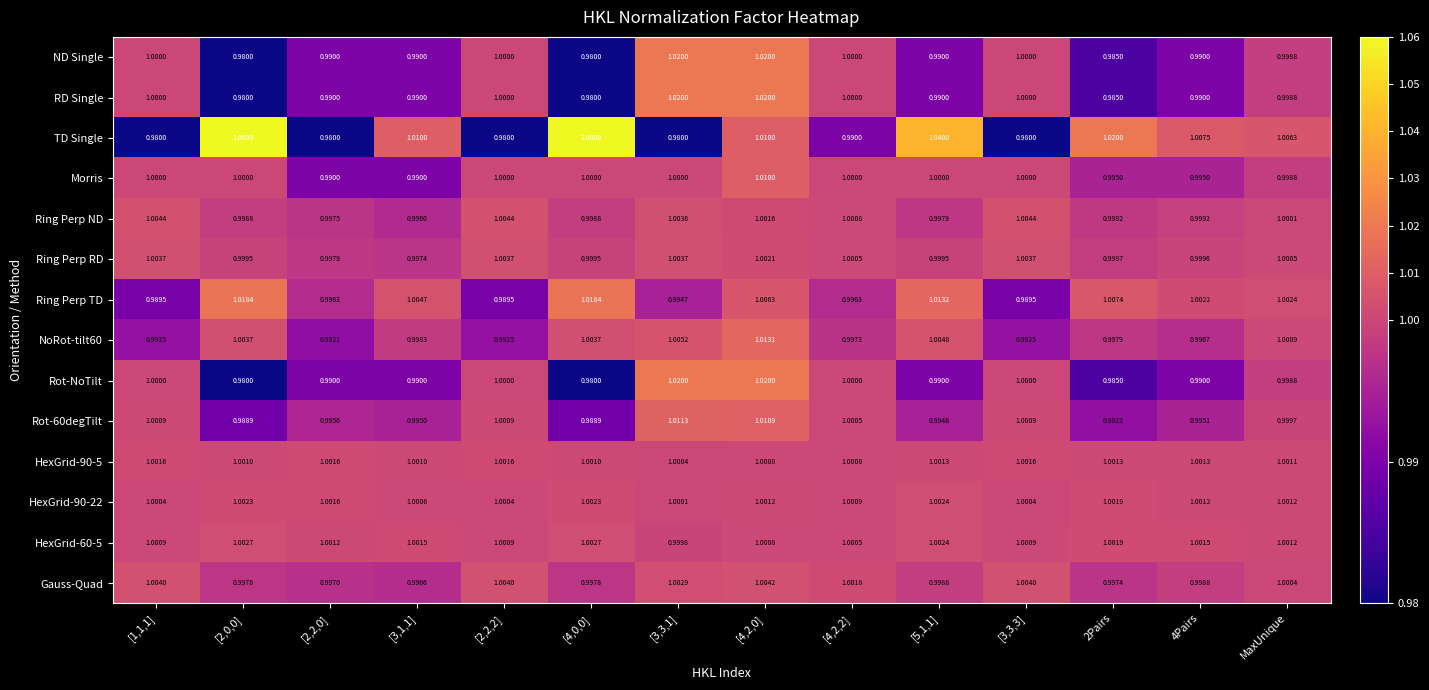

How many series are shown in this chart?

14